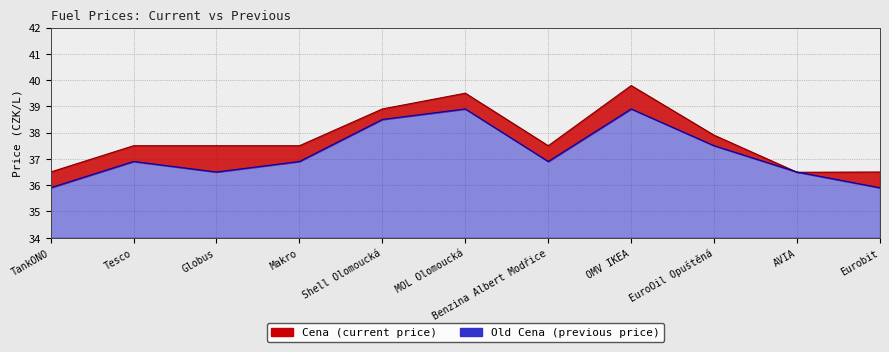

What is the difference between the second highest and second lowest values in the Cena series?

3.0